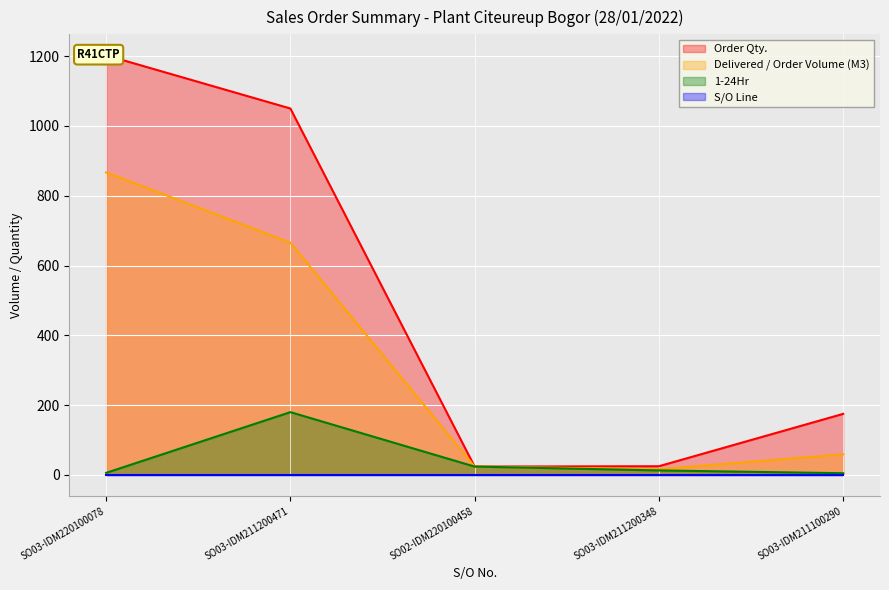

At which category is the sum across all series the highest?

SO03-IDM220100078